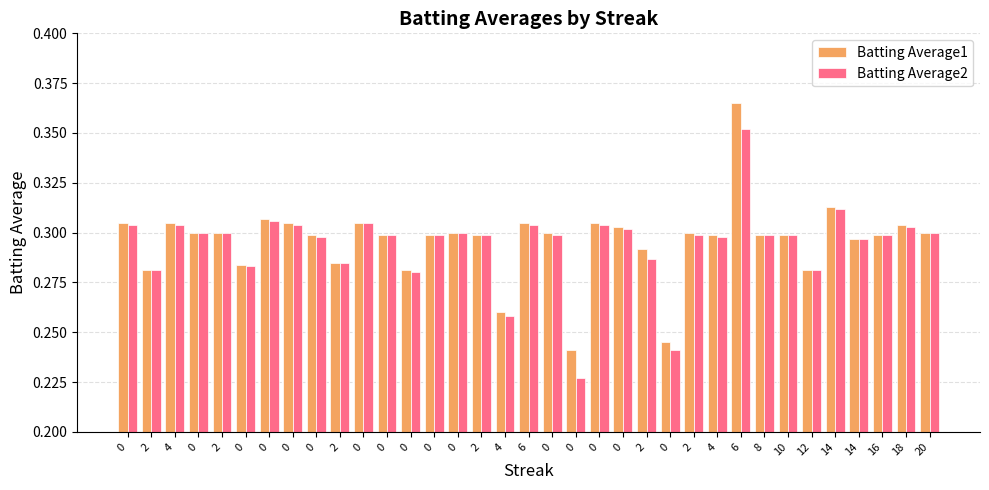

Count the Batting Average1 values in the range 0 to 1.

35